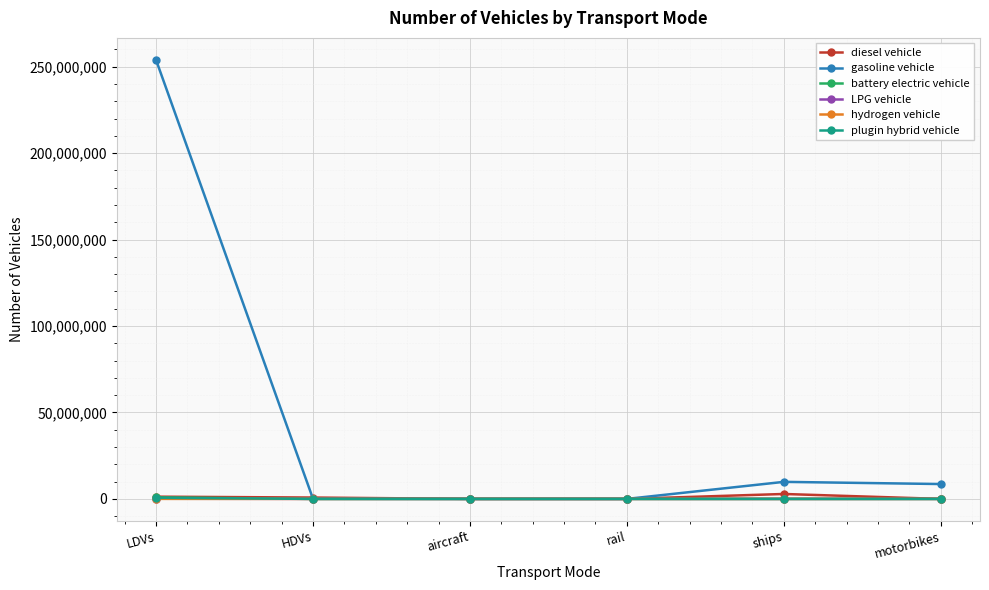

What is the difference between the maximum and second lowest values in the plugin hybrid vehicle series?

641434.0